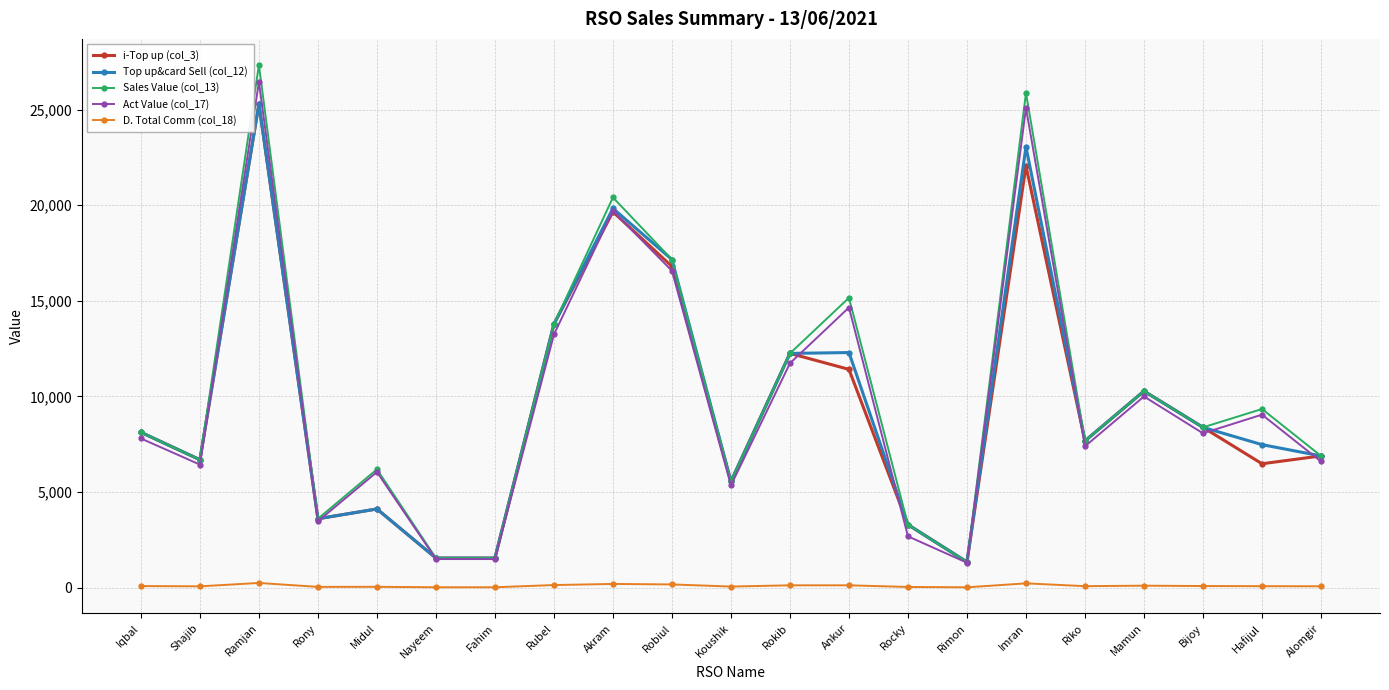

What is the sum of the i-Top up (col_3) values at Bijoy and Koushik?

13930.0